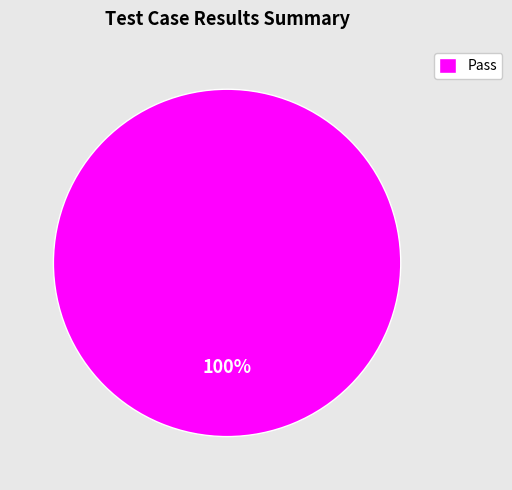

Is it true that Pass is 100% of the pie?

True